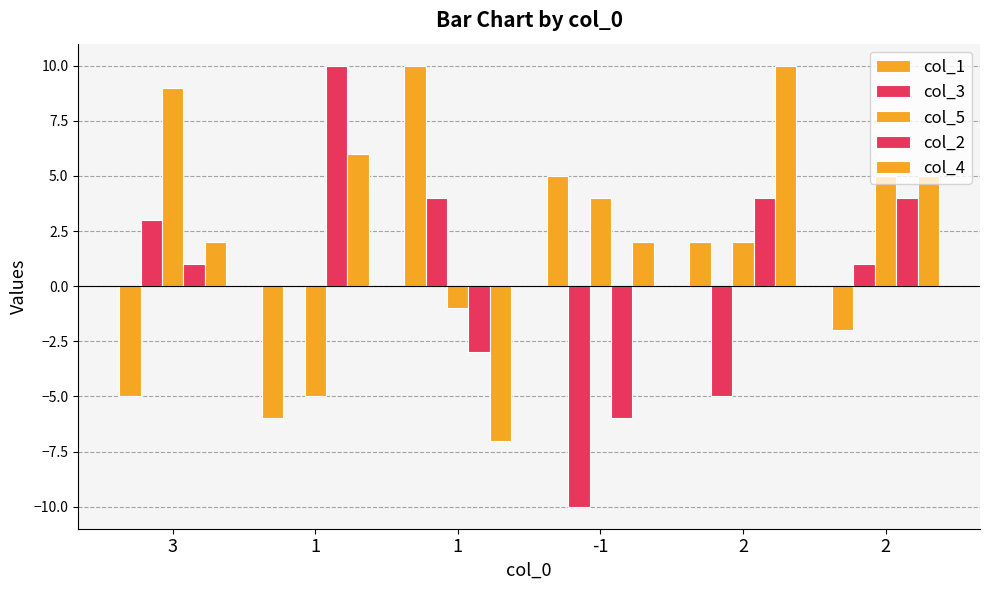

What is the difference between the maximum and minimum values in the col_1 series?

16